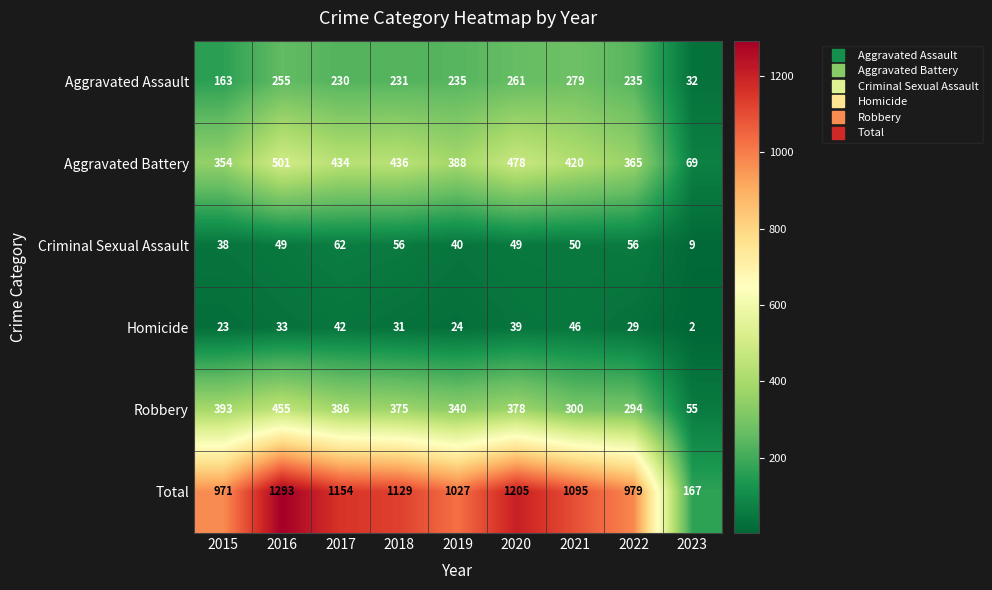

The Homicide series shows 23 at 2015. True or false?

True